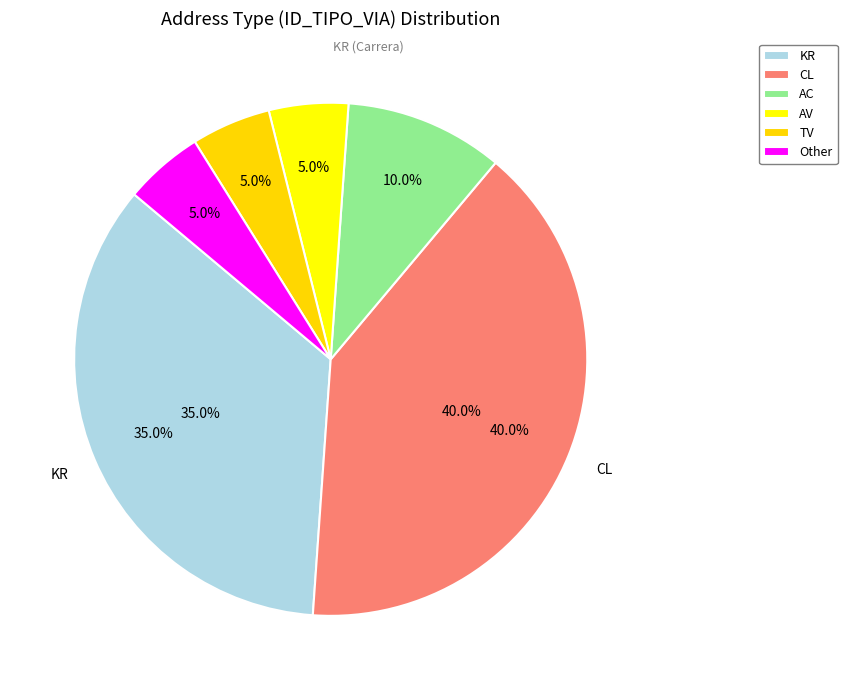

How many slices are in this pie chart?

6